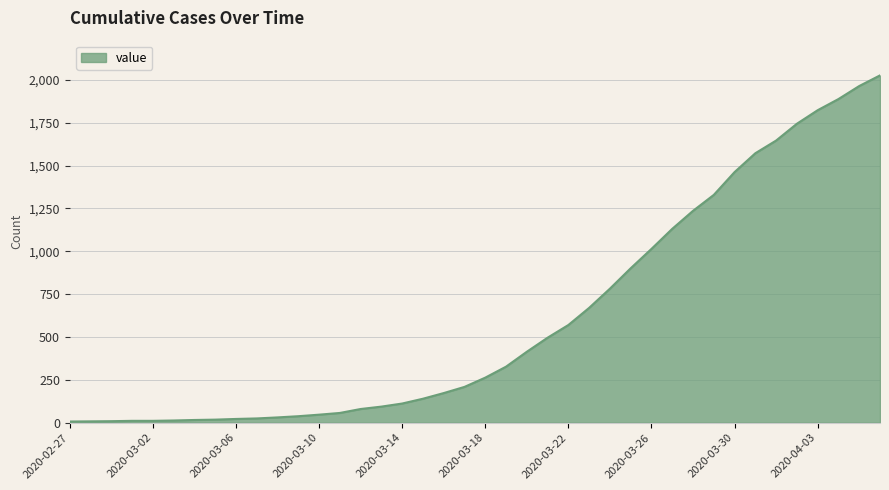

What is the maximum value shown in the chart?

2026